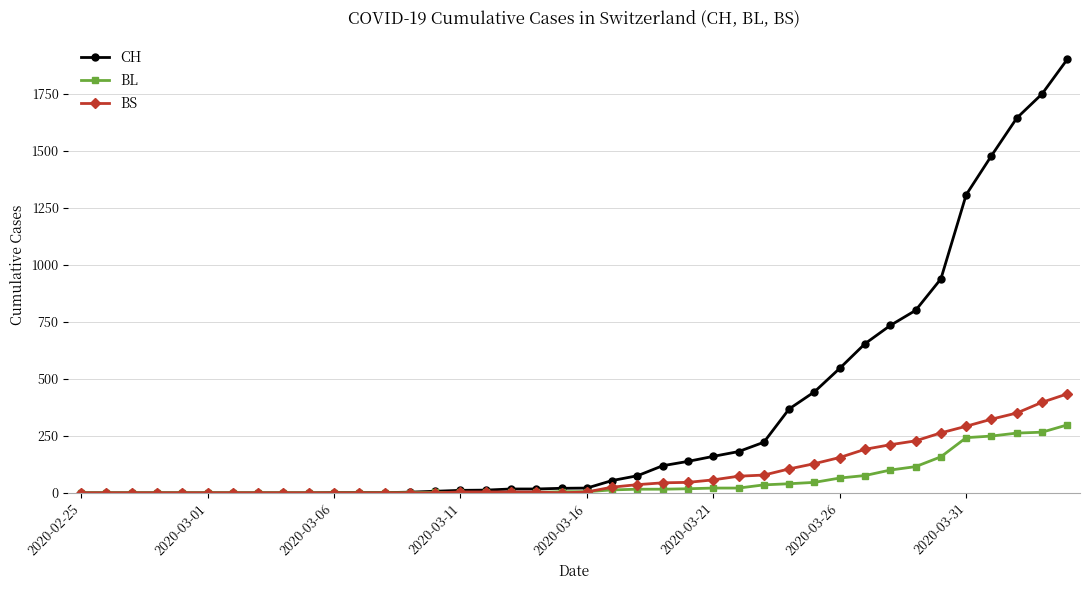

Count the number of data series in this chart.

3